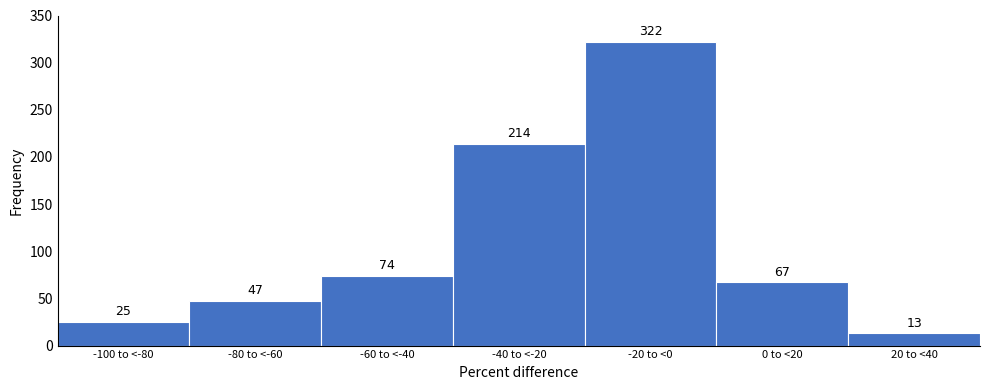

Reading left to right, list all the values displayed in this chart.

-100 to <-80=25	-80 to <-60=47	-60 to <-40=74	-40 to <-20=214	-20 to <0=322	0 to <20=67	20 to <40=13